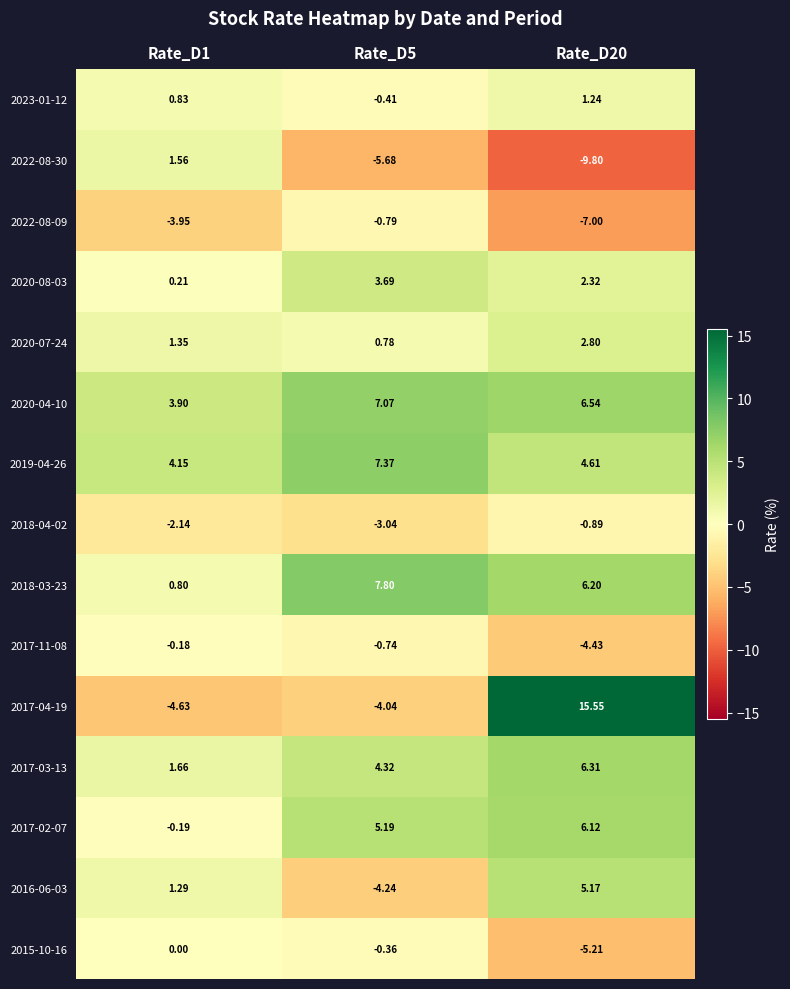

Which series has the largest range (max minus min)?

2017-04-19